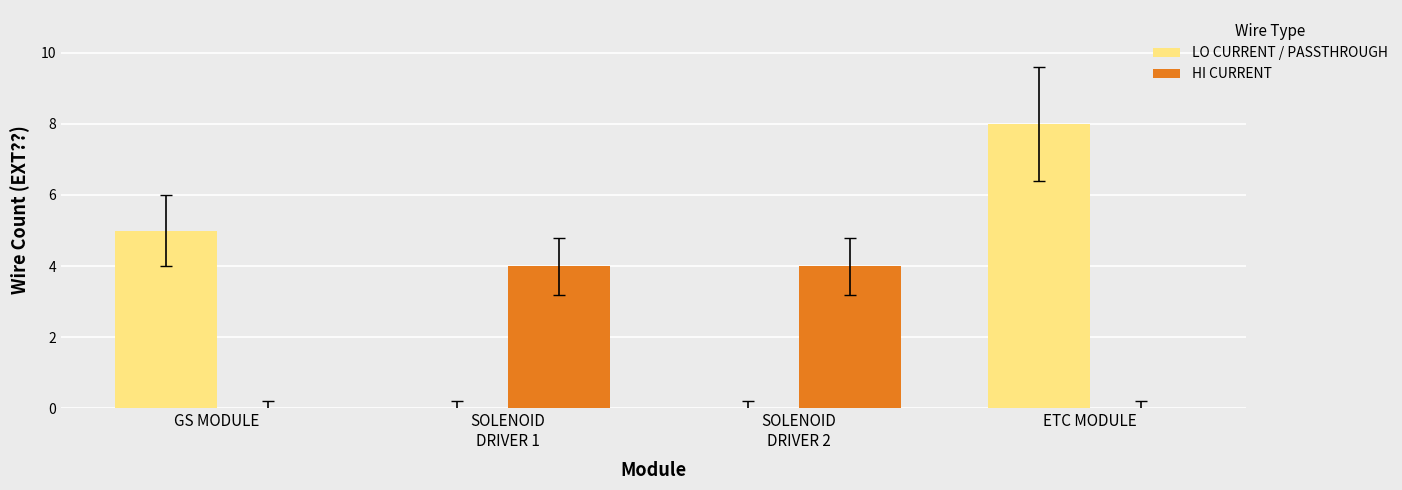

At which category is the sum across all series the highest?

ETC MODULE